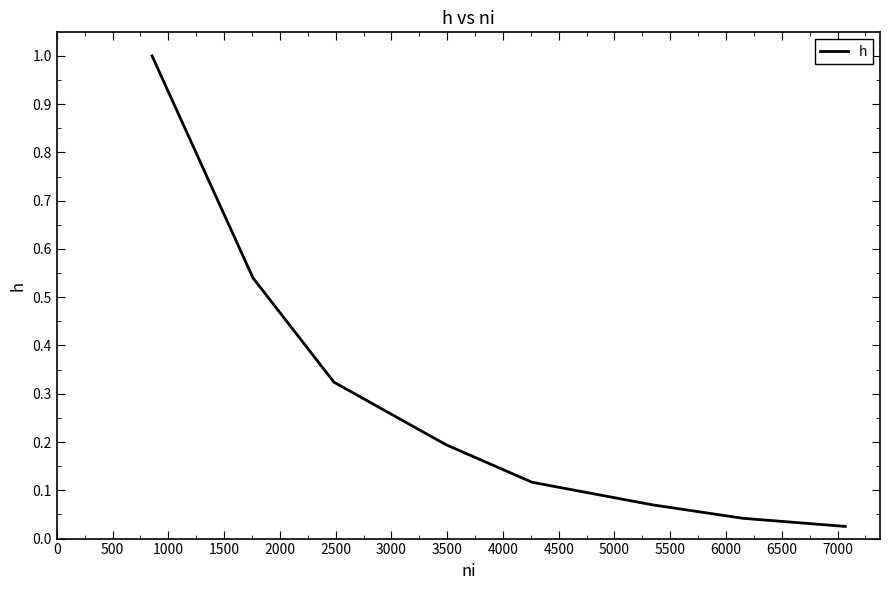

True or false: the data has more than 2 interior local peaks.

False